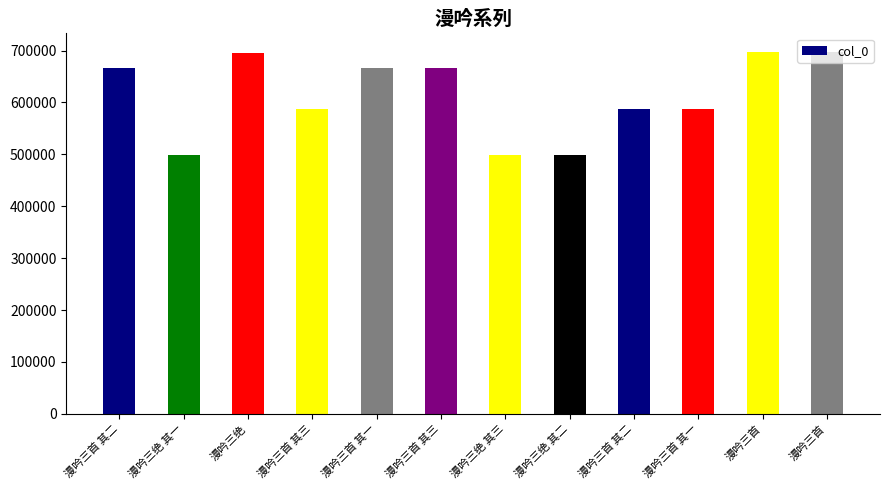

What is the average value?

611889